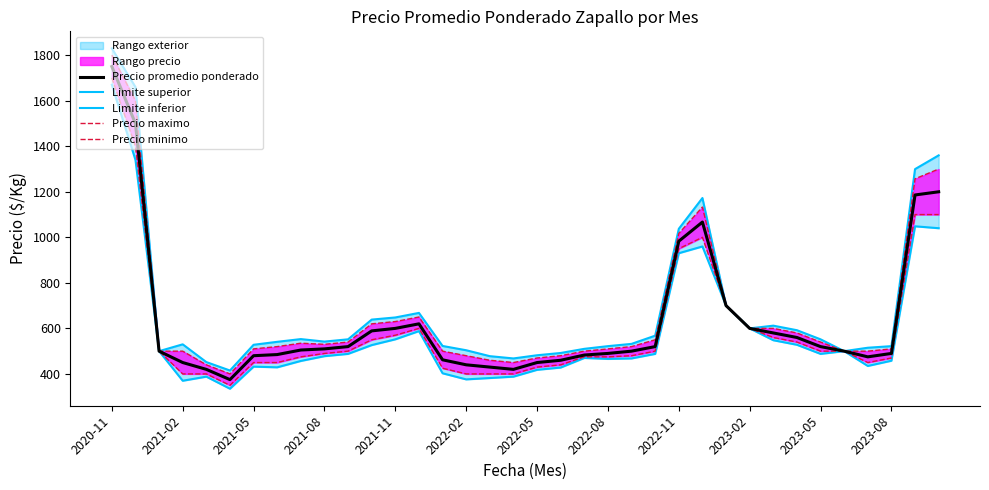

In Precio minimo, how many points are higher than both neighbors (excluding endpoints)?

2